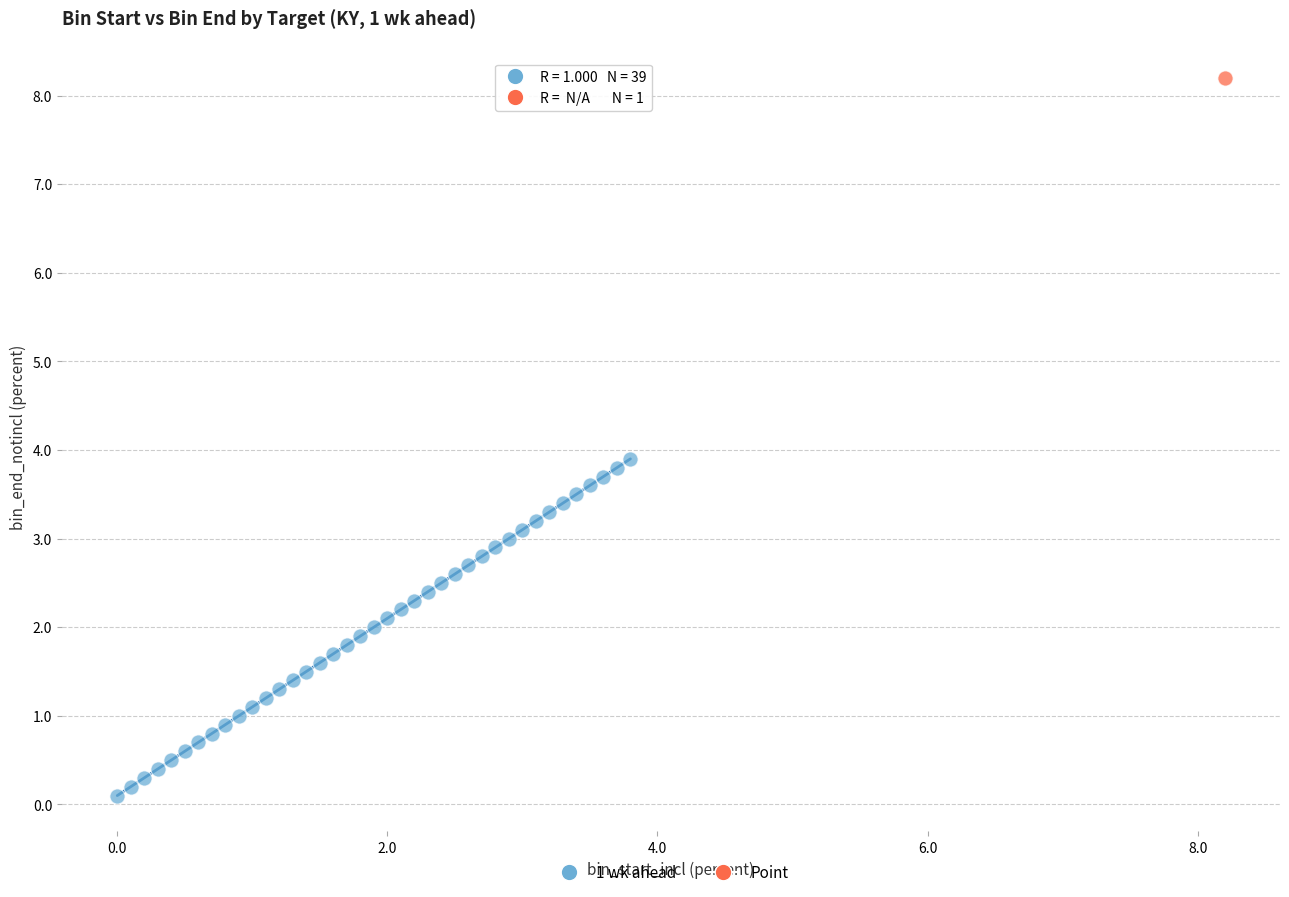

What are all the series names shown in the legend?

1 wk ahead, Point